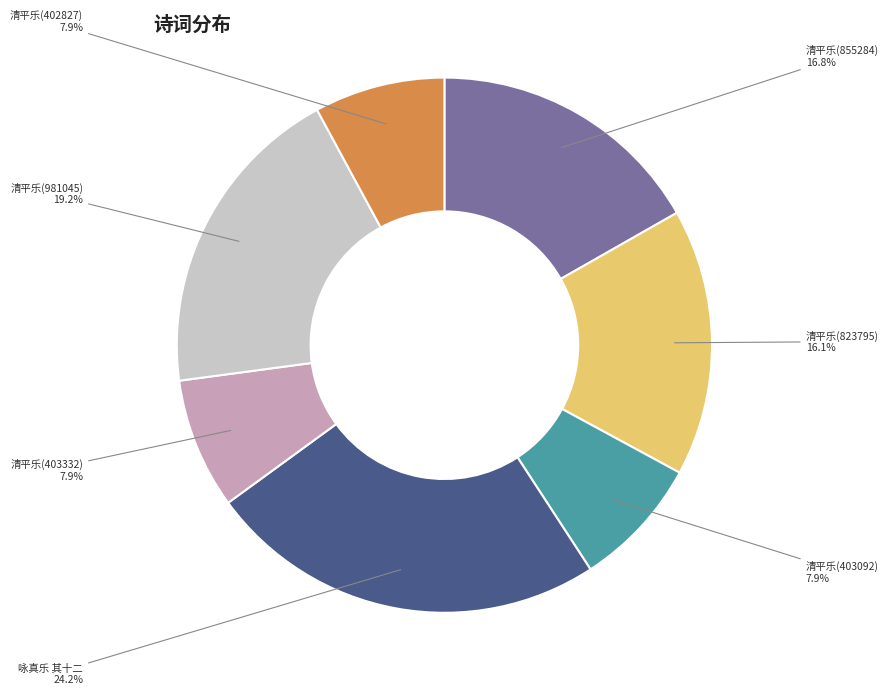

Does any single category account for the majority?

No